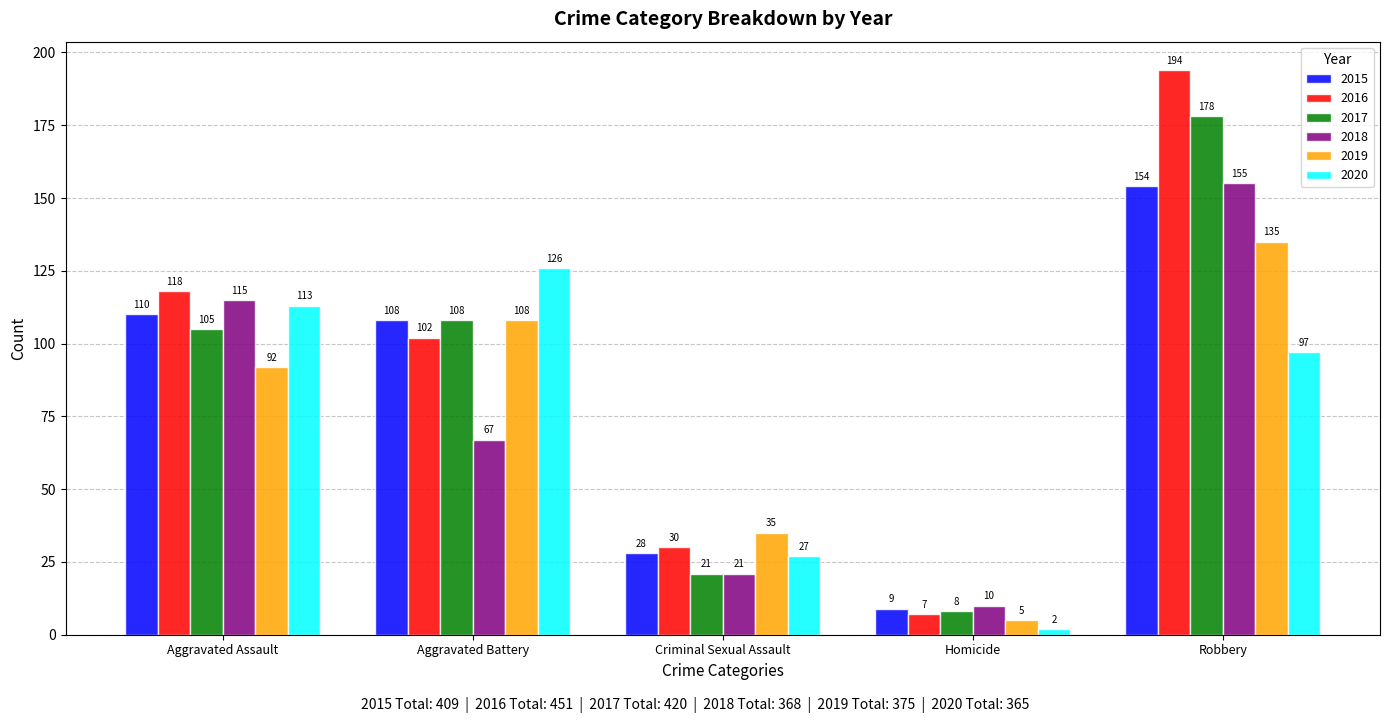

What is the difference between the 2015 values at Robbery and Criminal Sexual Assault?

126